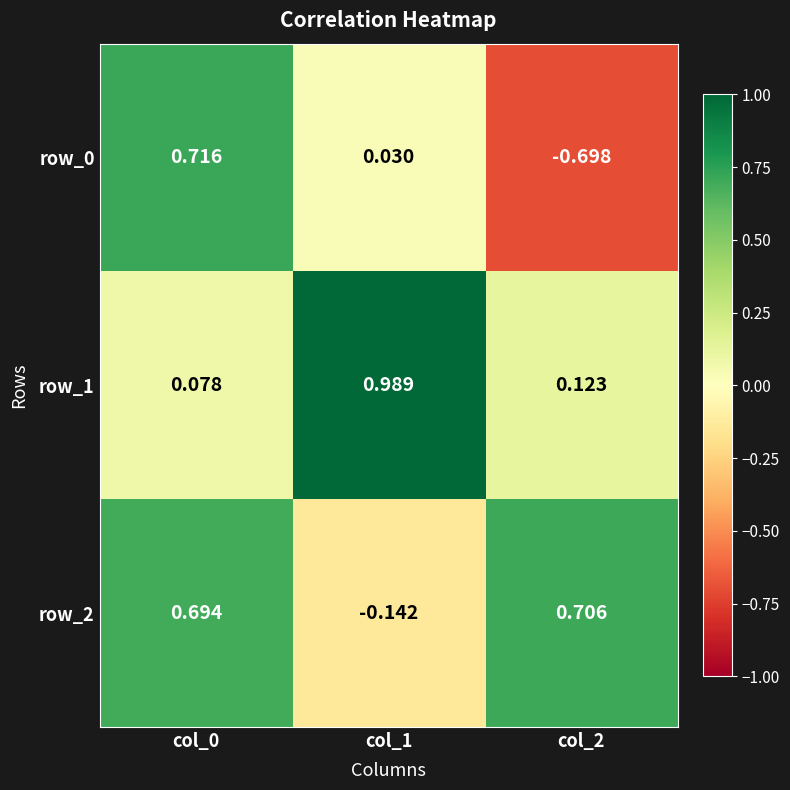

Is the value of row_0 at col_1 greater than the value of row_2 at col_2?

No